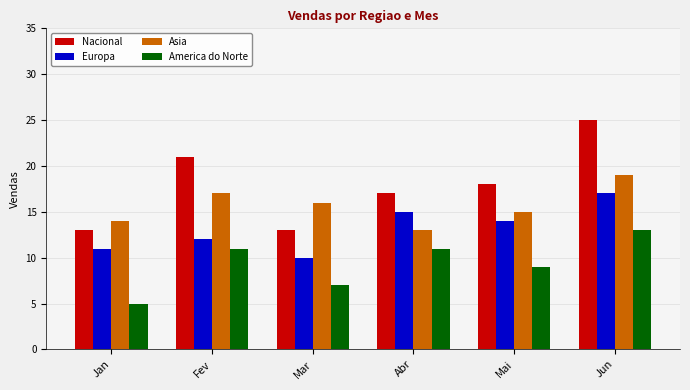

Where is America do Norte nearest to the value 9?

Mai